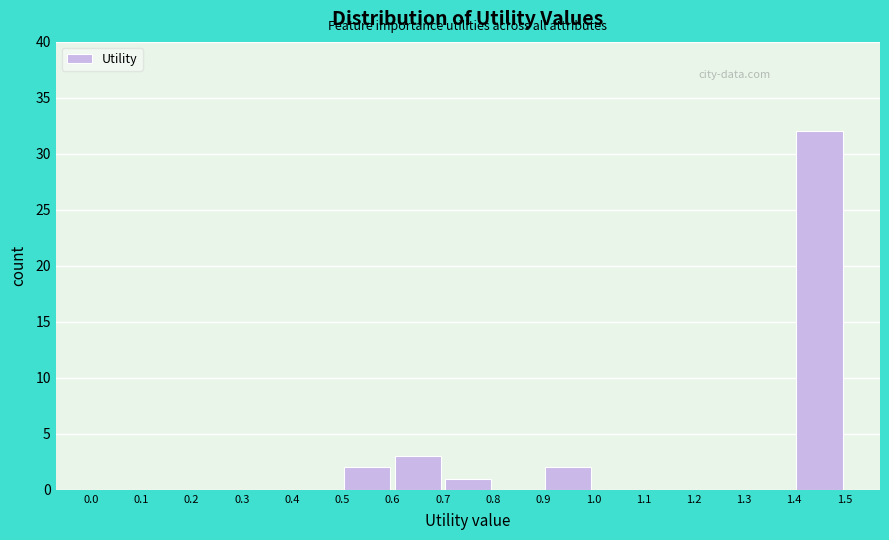

What is the height of the bar covering 0.9 to 1.0 on the x-axis? The values are not printed on the chart, so give them approximately, as read against the axis.

2